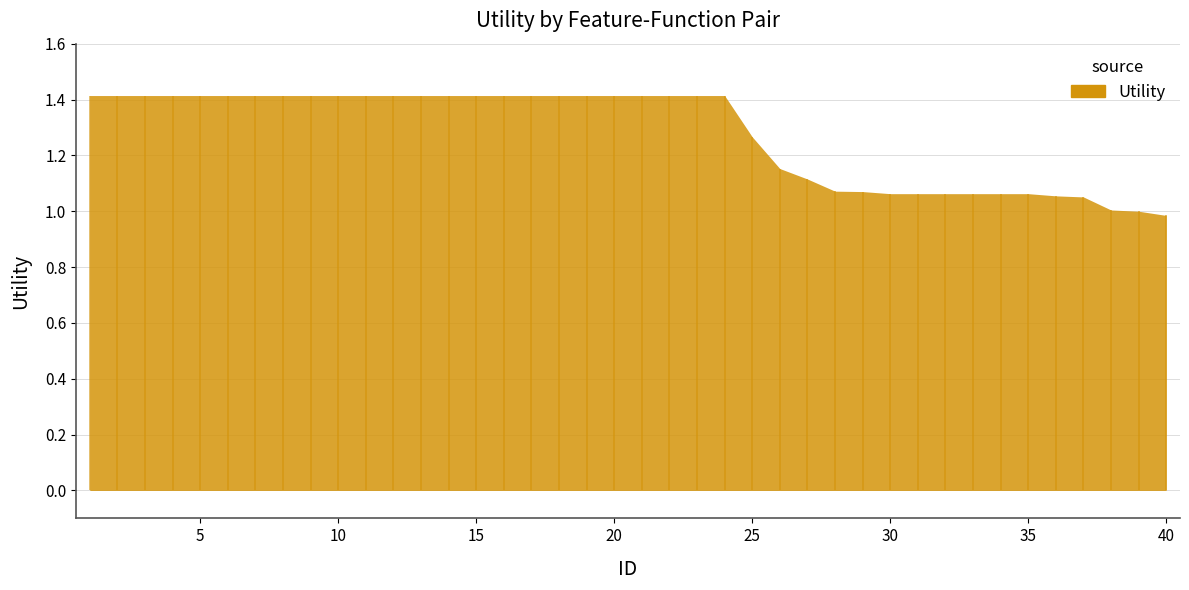

Reading left to right, transcribe all the data shown in this chart.

1.4	1.4	1.4	1.4	1.4	1.4	1.4	1.4	1.4	1.4	1.4	1.4	1.4	1.4	1.4	1.4	1.4	1.4	1.4	1.4	1.4	1.4	1.4	1.4	1.3	1.2	1.1	1.1	1.1	1.1	1.1	1.1	1.1	1.1	1.1	1.1	1.1	1.0	1.0	1.0